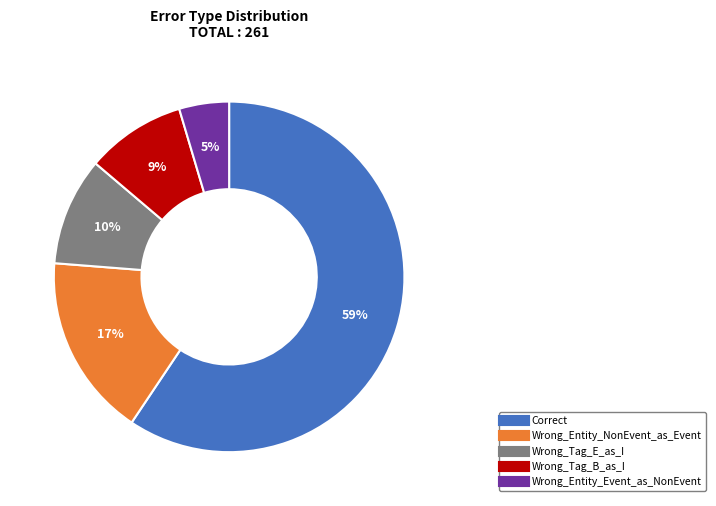

What is the largest slice in the pie chart?

Correct